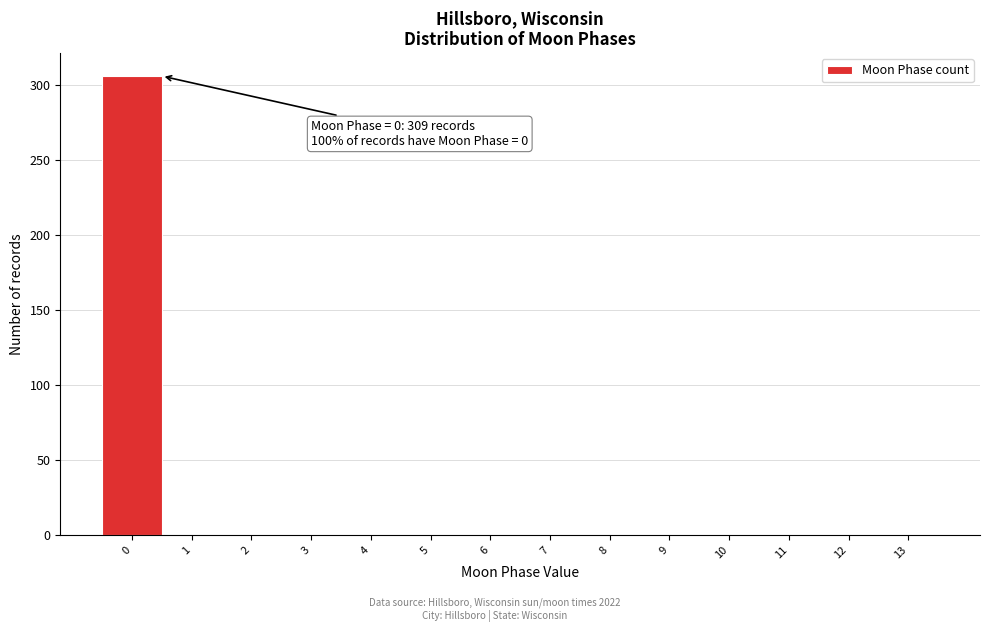

Over which range of the x-axis is the bar tallest?

-0.5 to 0.5